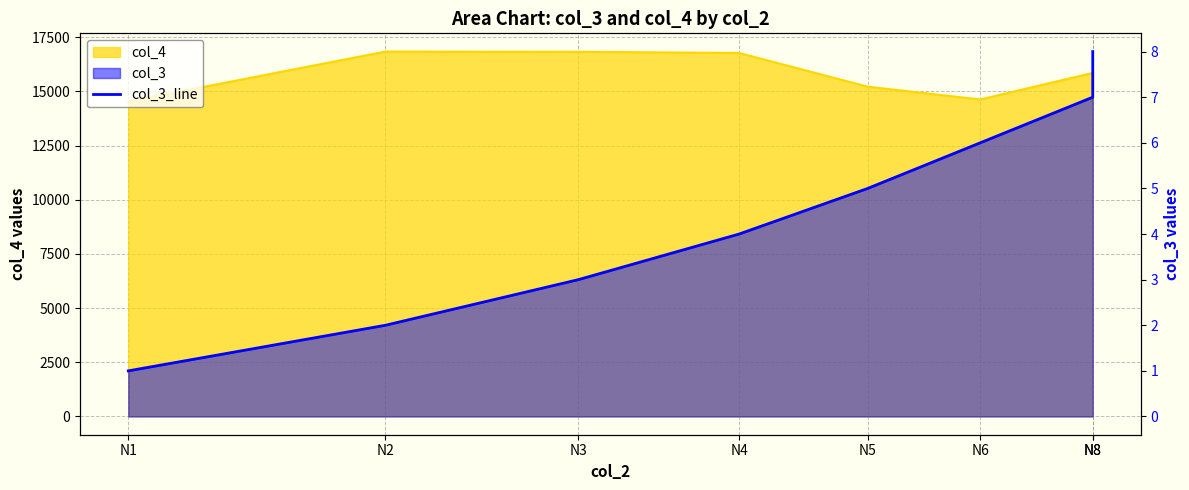

At which label does the data first exceed 5?

N6